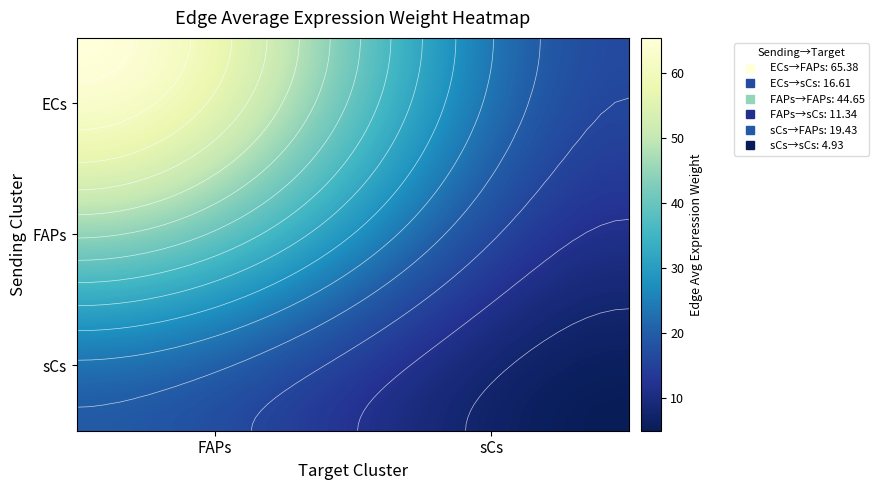

Reading right to left, list all the values displayed in this chart.

ECs: 16.6	65.4
FAPs: 11.3	44.7
sCs: 4.9	19.4